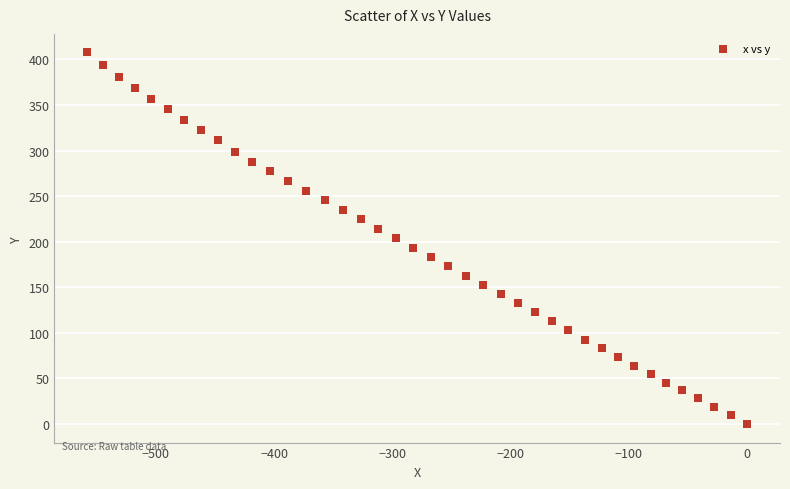

What is the range of X values (max minus min)?

558.0